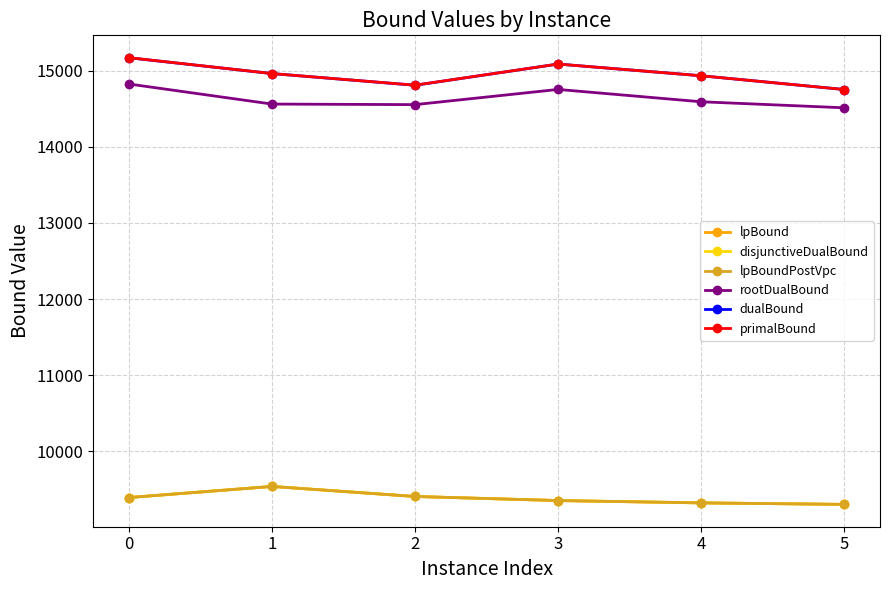

Is this an area chart (filled region under the line)?

No